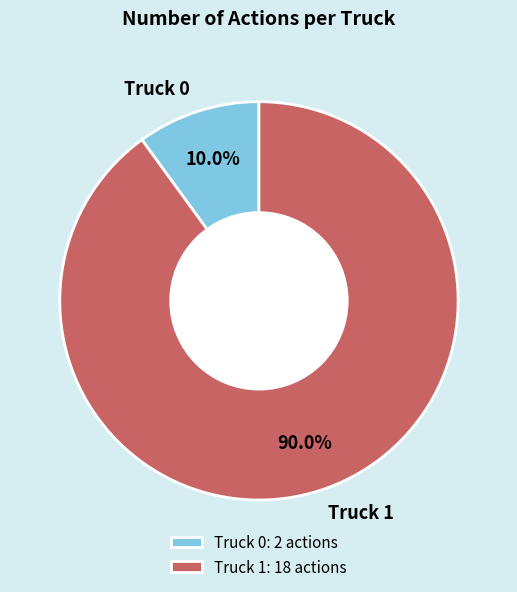

Does any single category account for the majority?

Yes